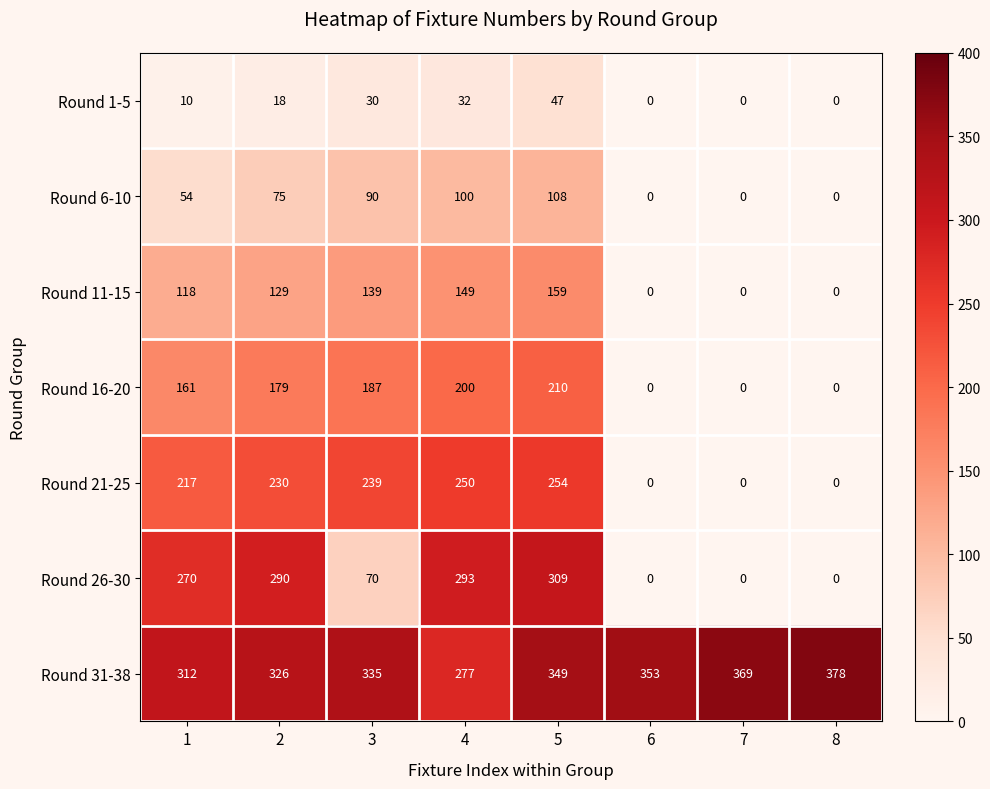

Which series has the widest spread of values?

Round 26-30